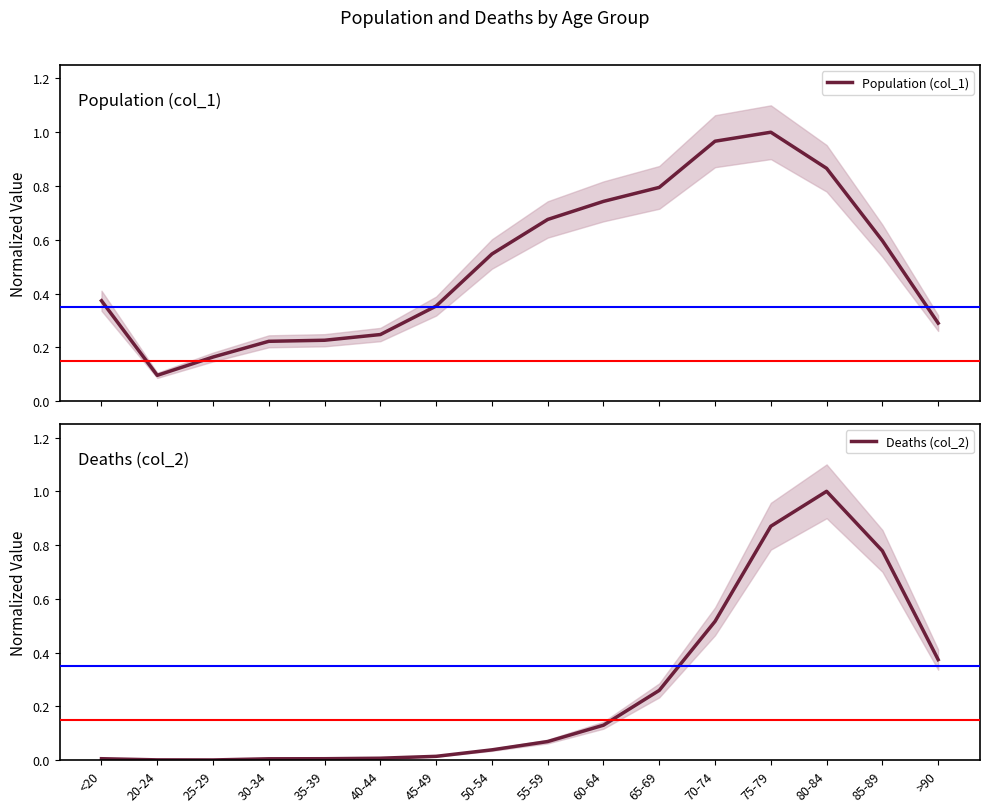

Which series changed the most between 20-24 and 85-89?

Deaths (col_2)